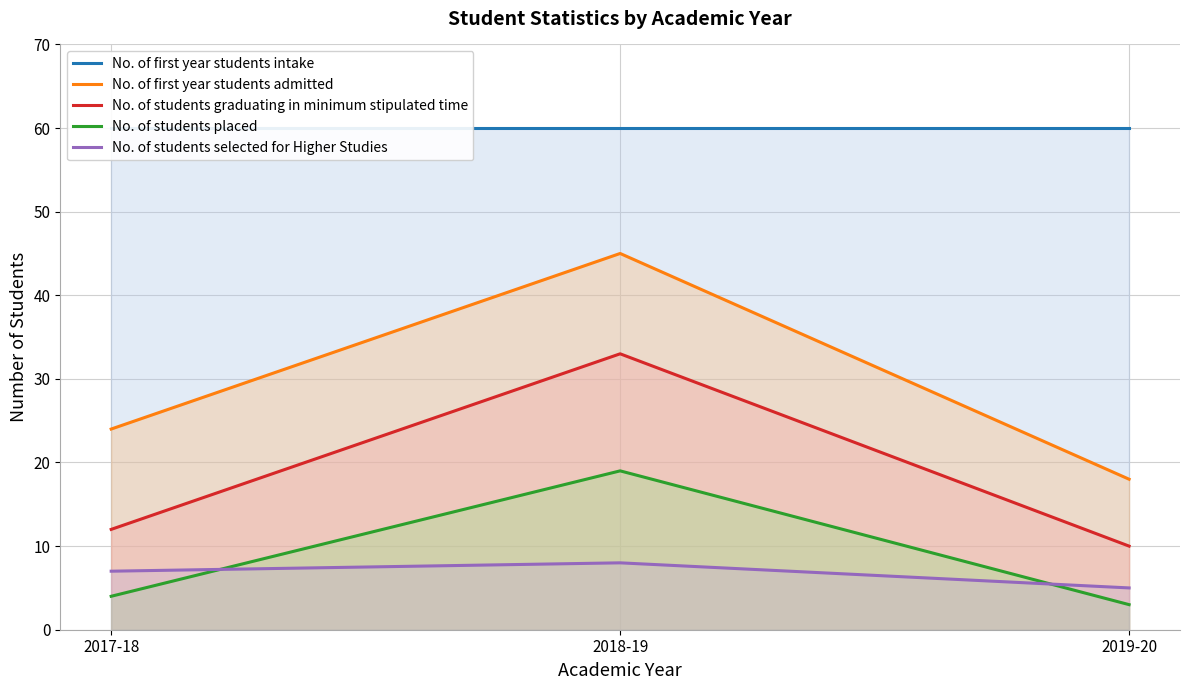

What value does the No. of students graduating in minimum stipulated time series have at 2017-18, to the nearest 5?

10